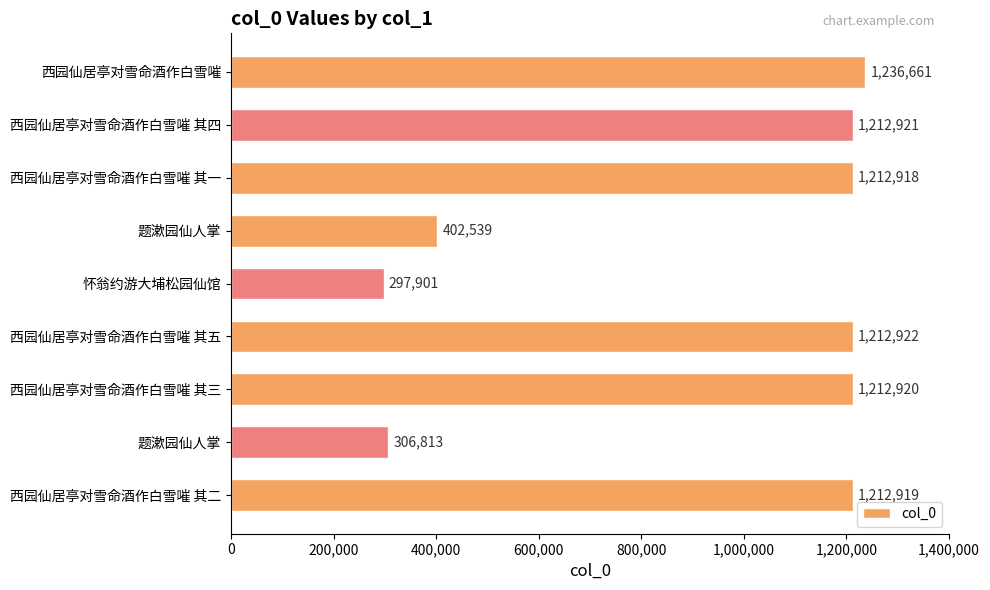

What is the difference between the maximum and minimum values?

938760